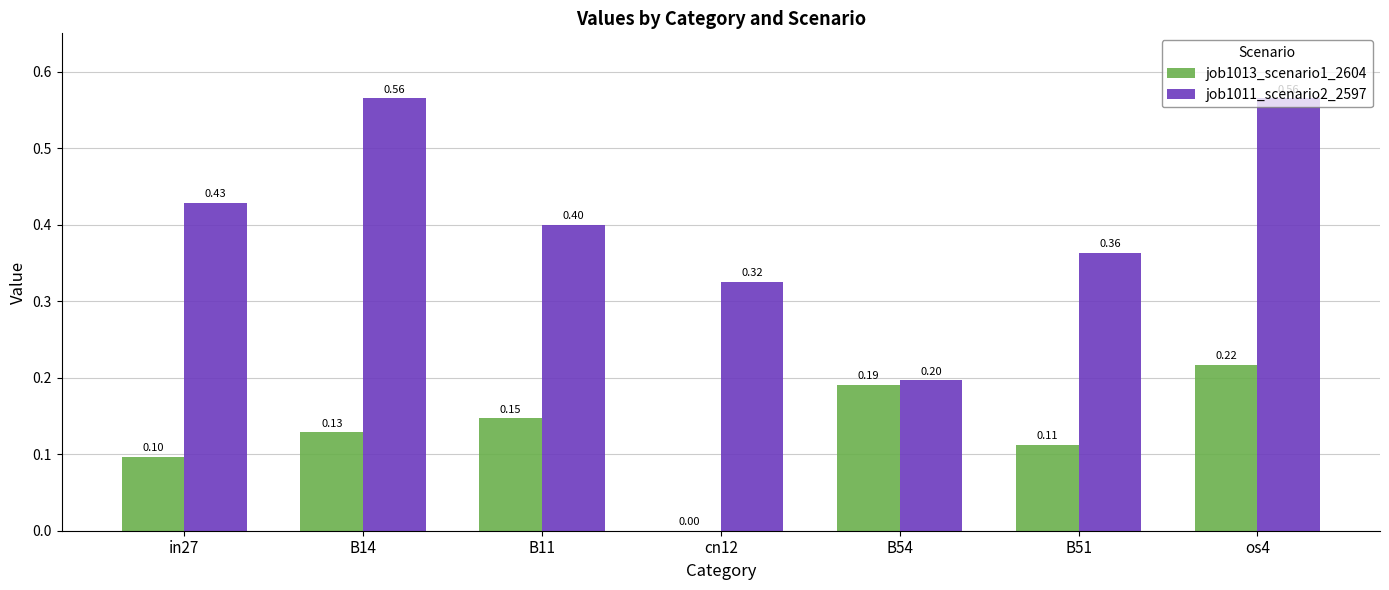

Is the value of job1013_scenario1_2604 at B54 greater than the value of job1011_scenario2_2597 at B54?

No